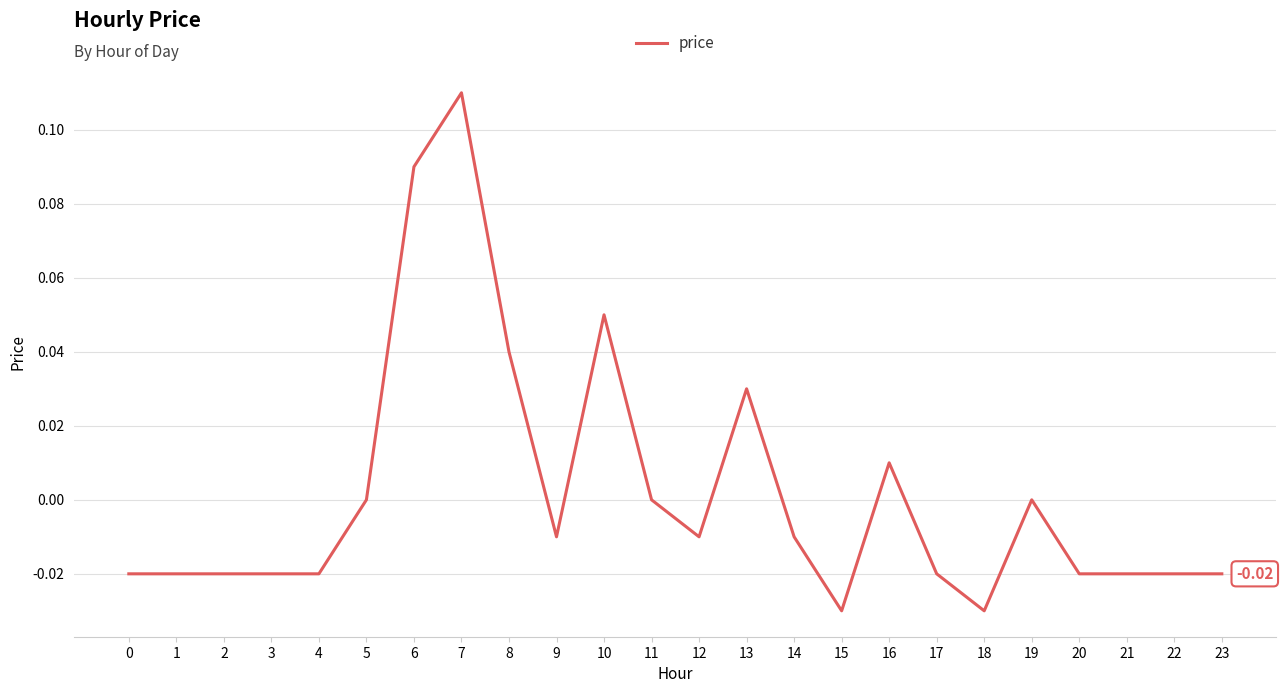

Is this an area chart (filled region under the line)?

No